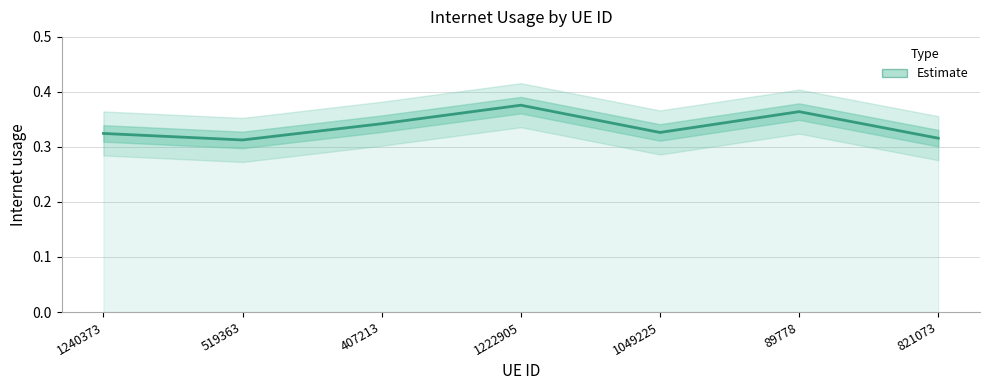

List the labels in order of value, smallest first.

519363, 821073, 1240373, 1049225, 407213, 89778, 1222905